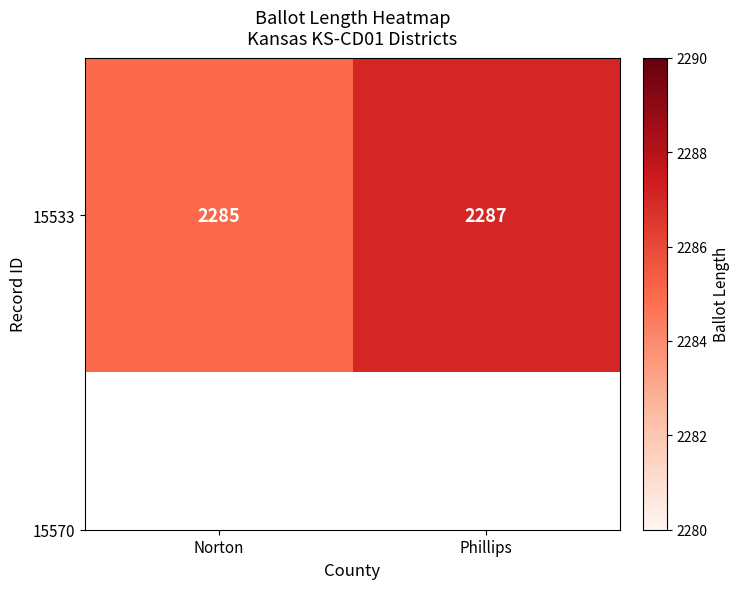

What is the ratio of the value at Norton to the value at Phillips?

1.0